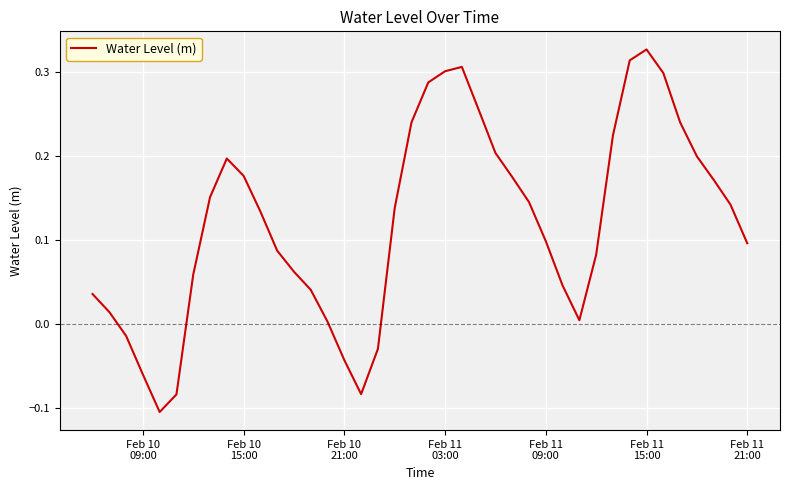

True or false: there are more than 1 points higher than both neighbors.

True